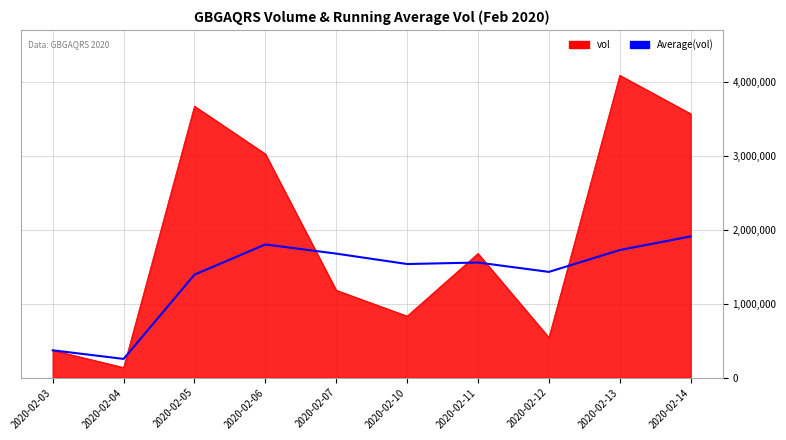

What is the maximum value shown in the chart?

4094800.0